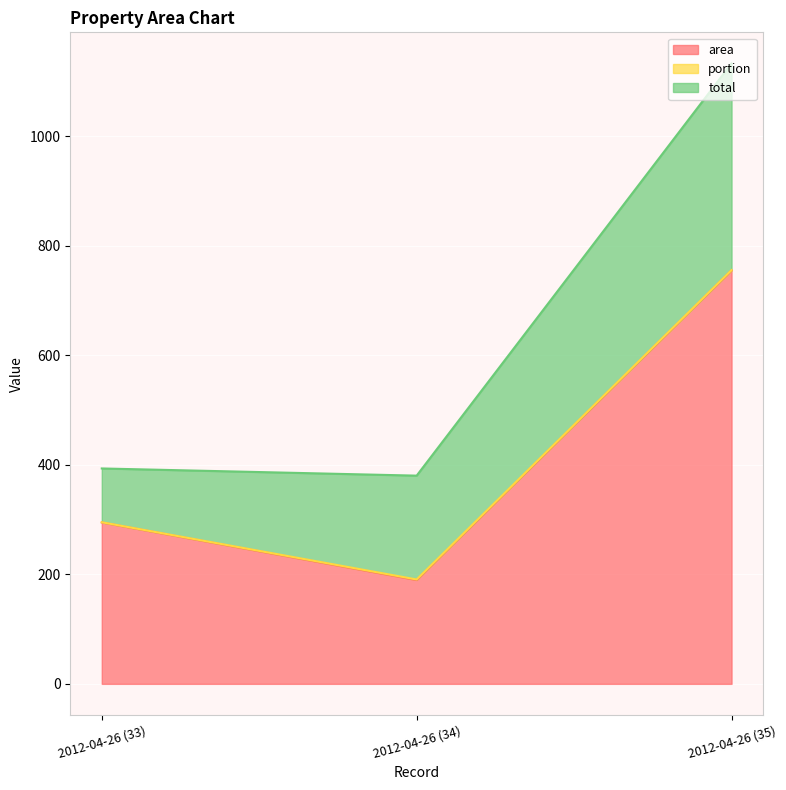

What value does the total series have at 2012-04-26 (33)?

98.2